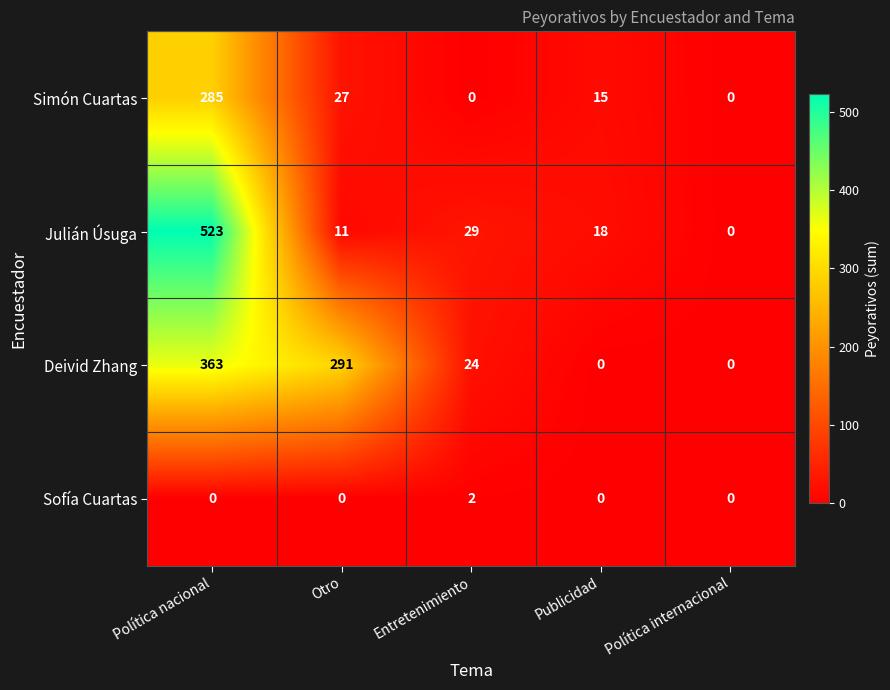

List the series in order of their peak value, highest first.

Julián Úsuga, Deivid Zhang, Simón Cuartas, Sofía Cuartas